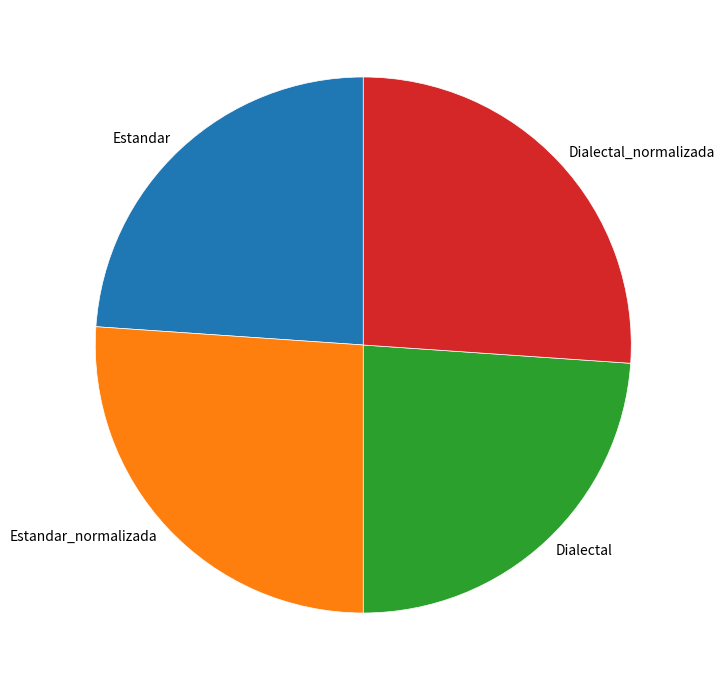

Is it true that Estandar is 18% of the pie?

False